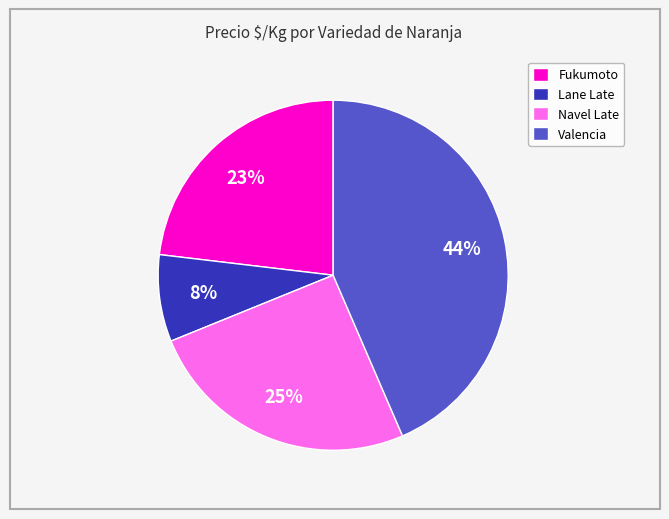

What percentage is the Valencia slice, to the nearest percent?

44%